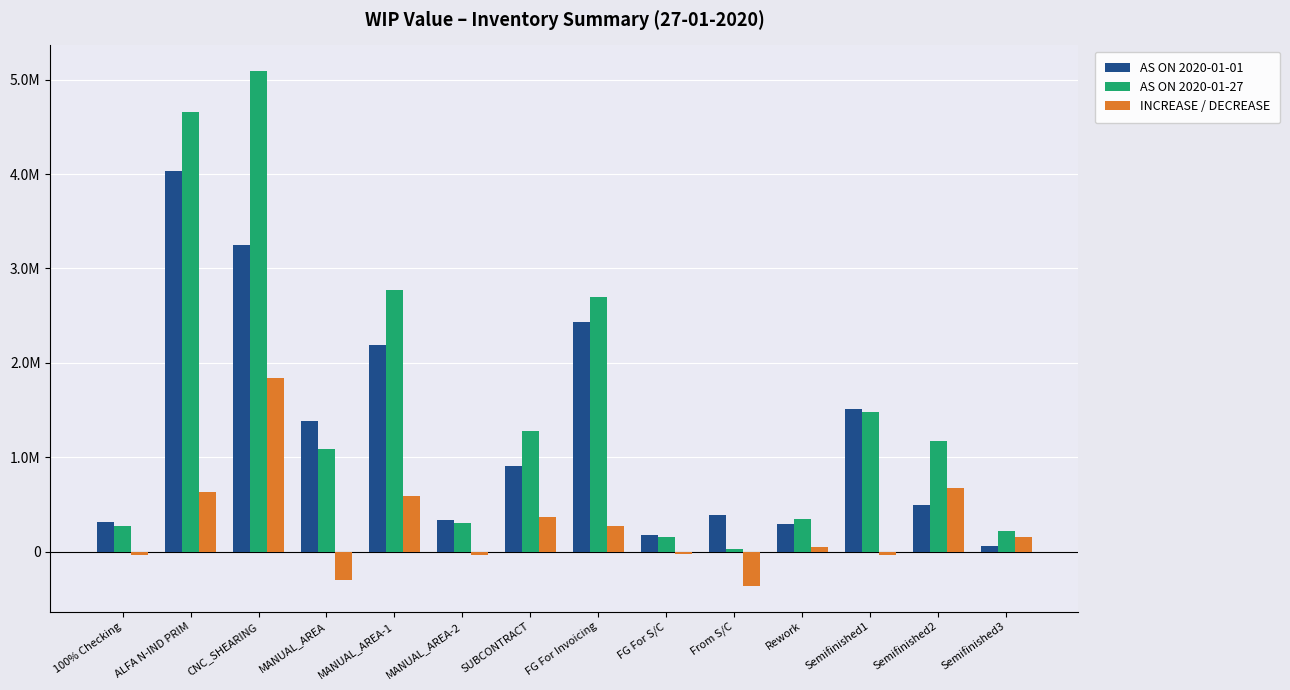

What is the sum of the AS ON 2020-01-01 values at Rework and CNC_SHEARING?

3546783.7